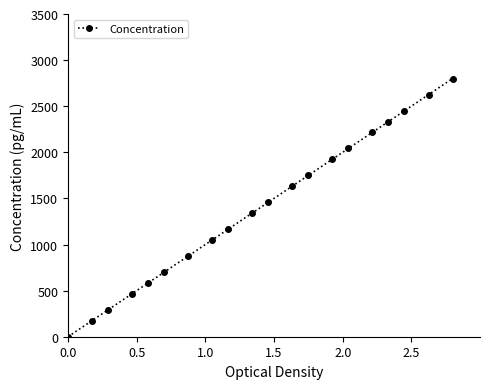

What is the sum of all values?

27883.3